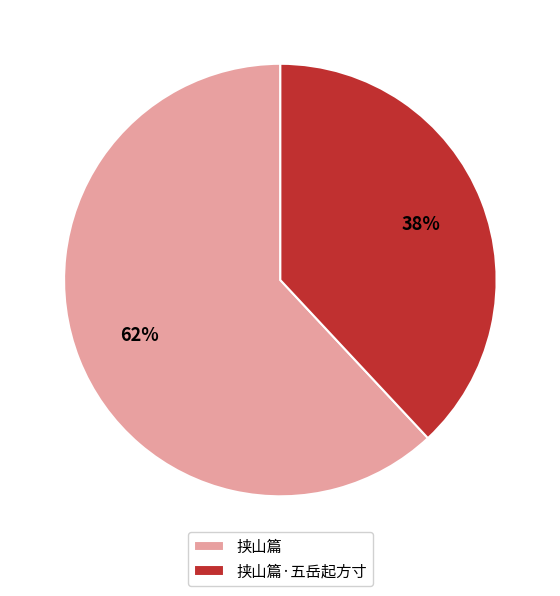

What percentage is the 挟山篇·五岳起方寸 slice, to the nearest percent?

38%